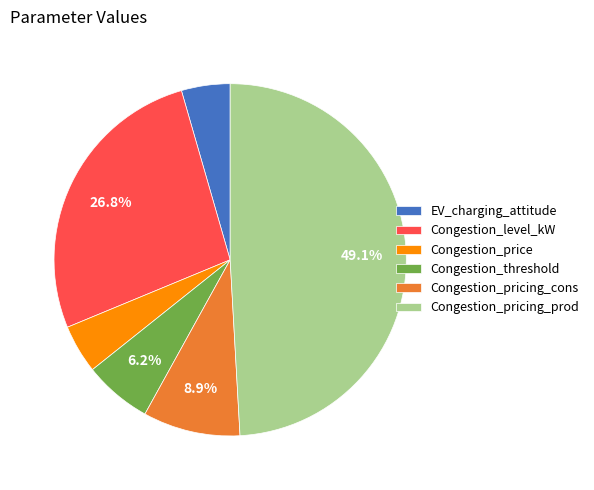

Which has a higher value, Congestion_pricing_cons or Congestion_price?

Congestion_pricing_cons